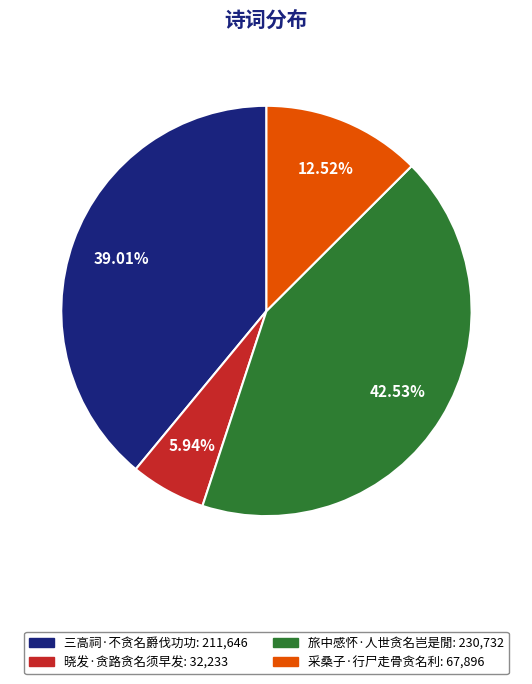

The 旅中感怀·人世贪名岂是閒 slice represents 43% of the pie. True or false?

True